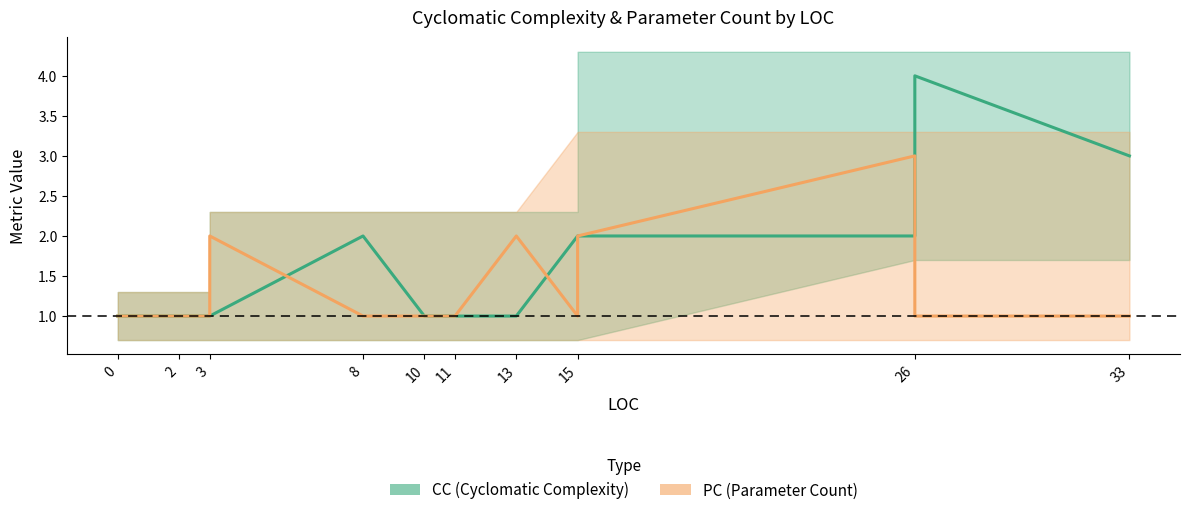

How many data points does each series have?

16